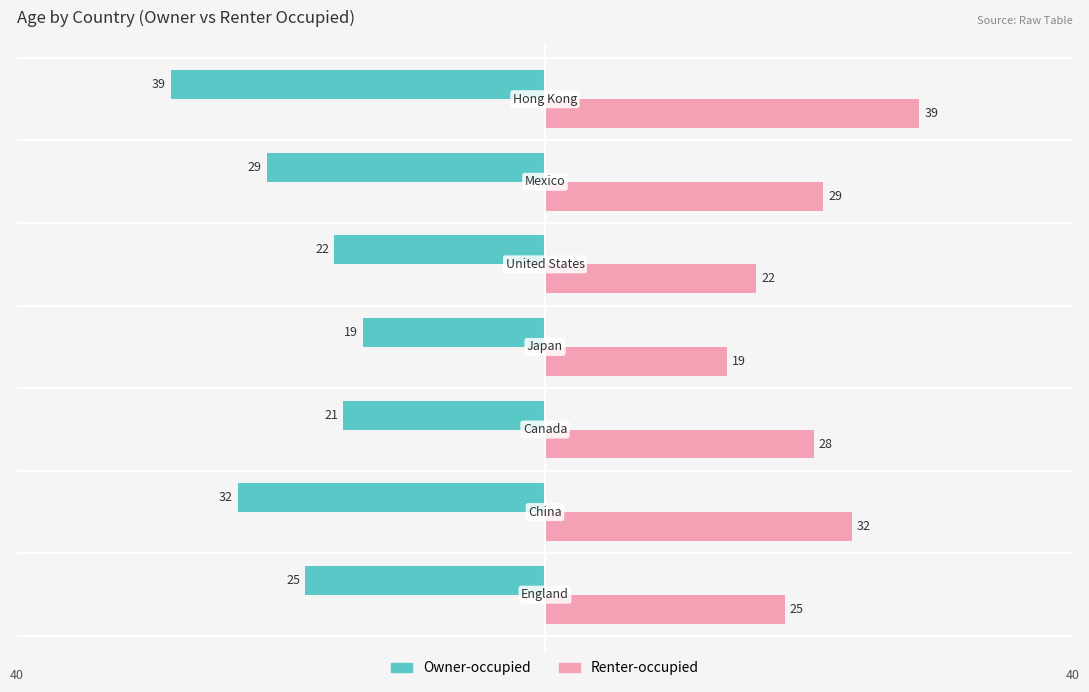

What is the difference between the second highest and second lowest values in the Owner-occupied series?

11